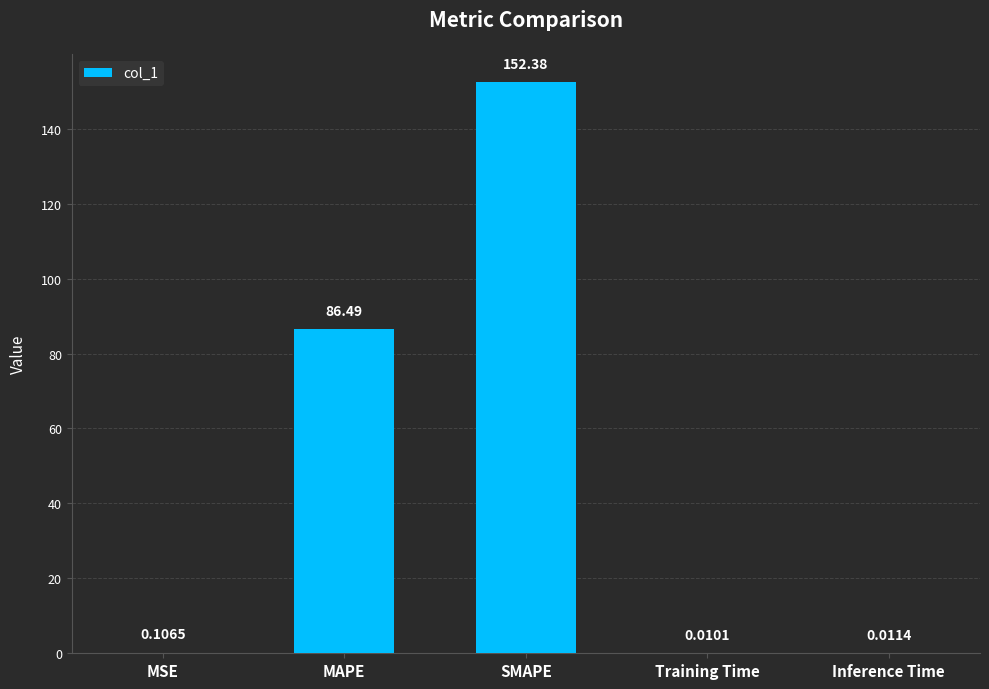

The value at SMAPE is 152.4. True or false?

True